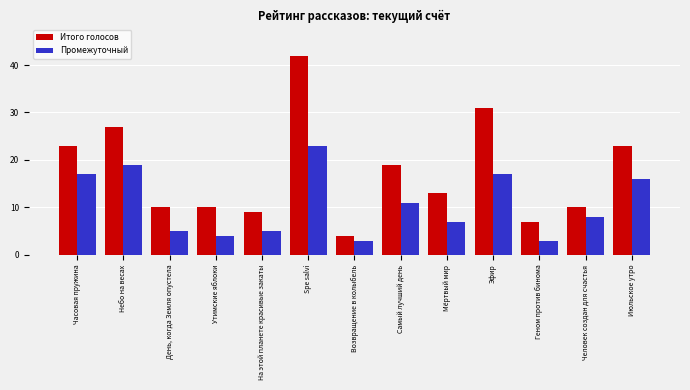

What is the difference between the maximum and minimum values in the Промежуточный series?

20